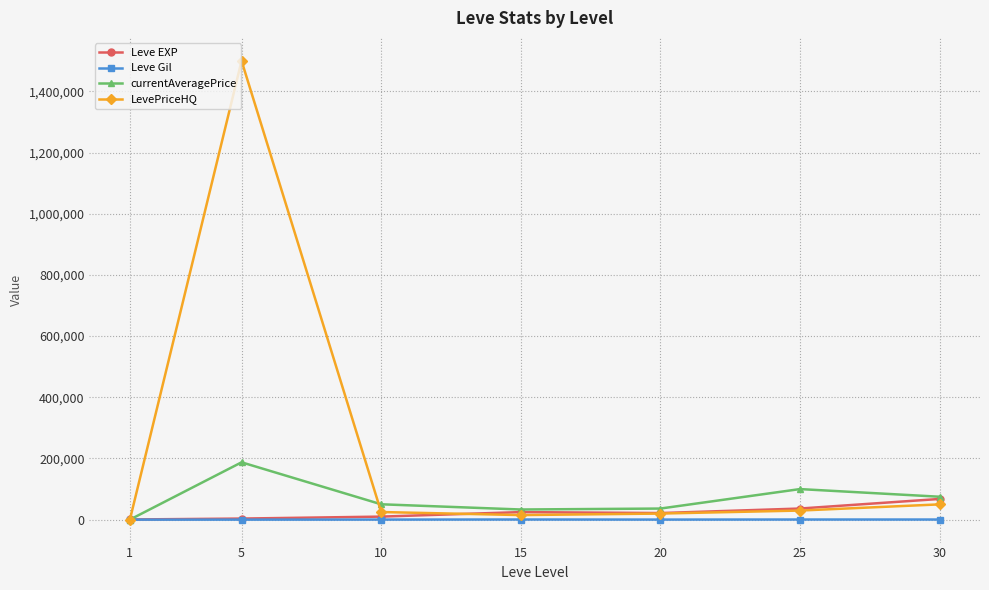

The LevePriceHQ series shows 15000.0 at 15. True or false?

True